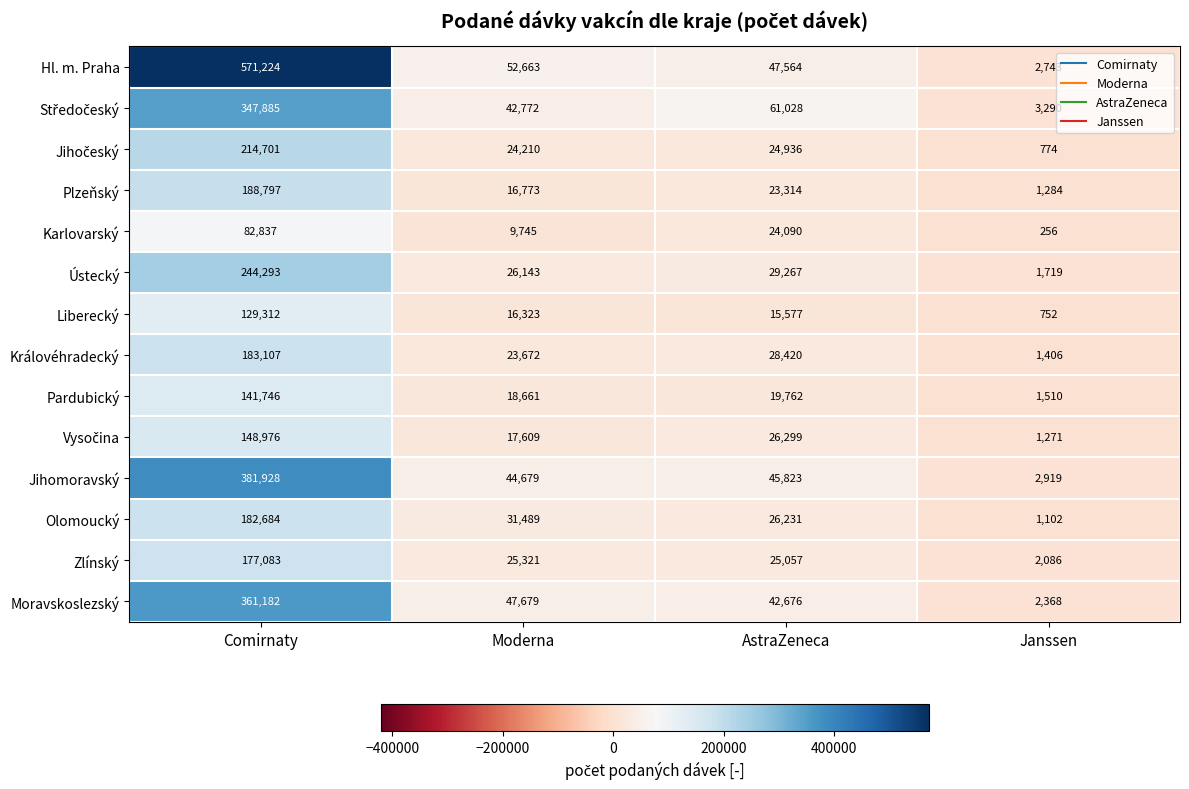

What is the difference between the Královéhradecký values at Comirnaty and Moderna?

159435